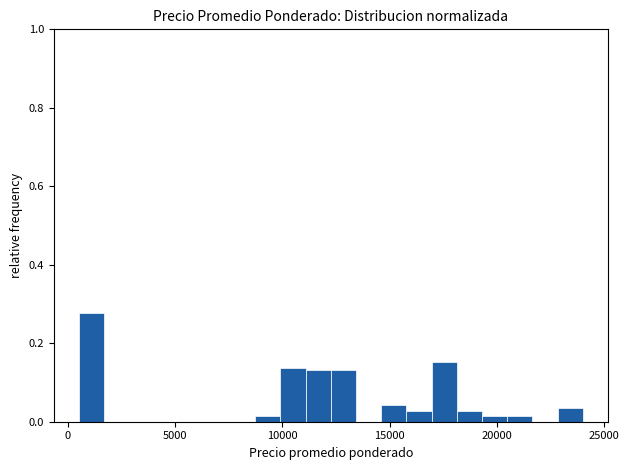

Read against the x-axis, roughly where is the centre of the tallest bar?

1000